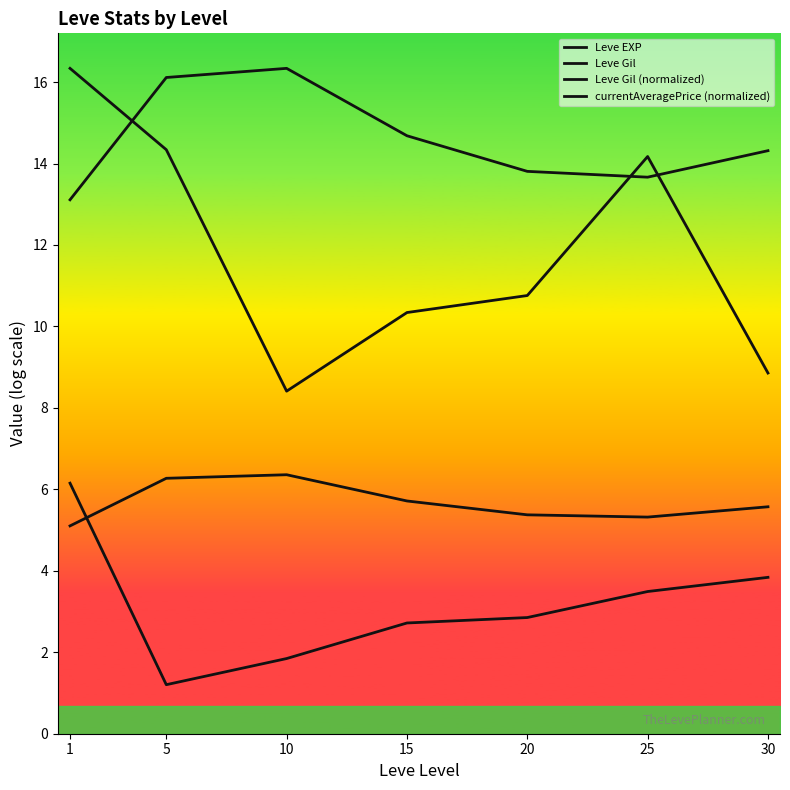

What is the difference between the Leve Gil values at 15 and 20?

0.3